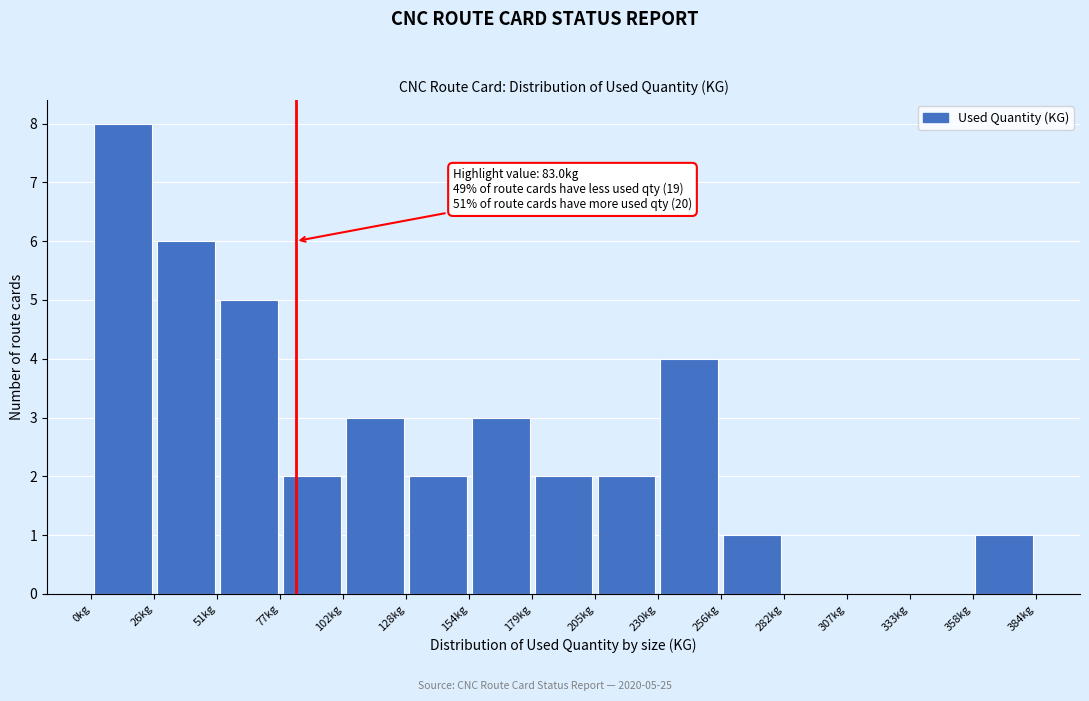

Which range on the x-axis has the tallest bar?

0 to 25